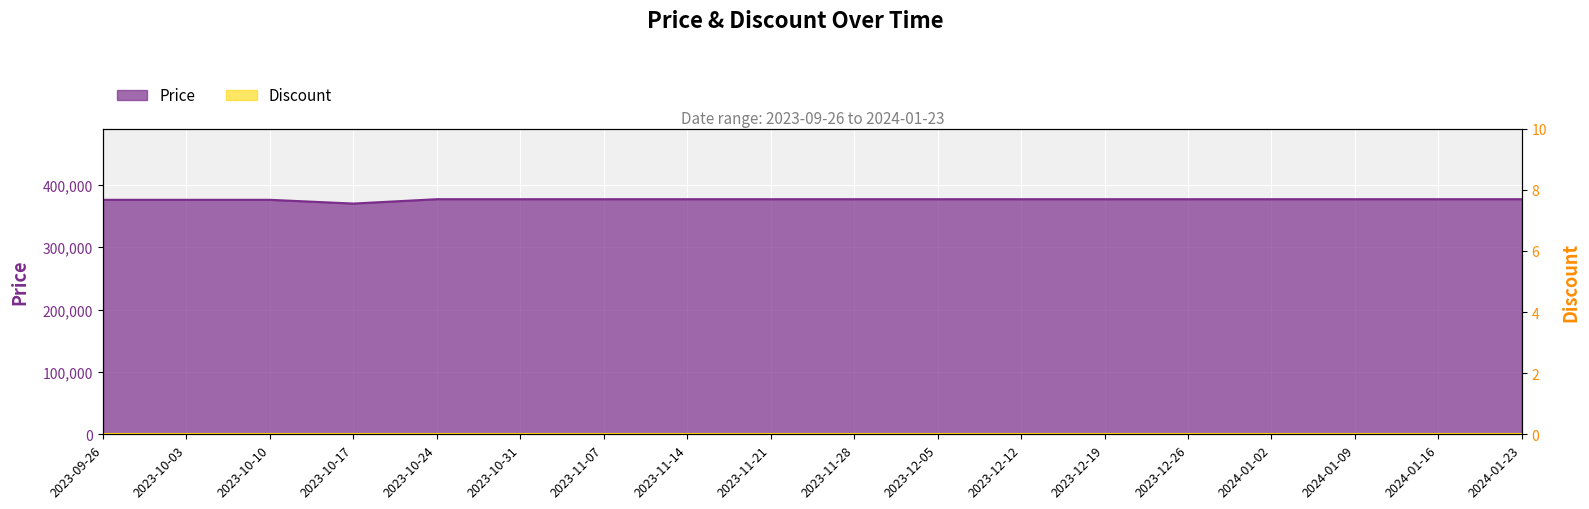

Reading left to right, what are all the values shown in this chart?

2023-09-26=376000	2023-10-03=376000	2023-10-10=376000	2023-10-17=370000	2023-10-24=377000	2023-10-31=377000	2023-11-07=377000	2023-11-14=377000	2023-11-21=377000	2023-11-28=377000	2023-12-05=377000	2023-12-12=377000	2023-12-19=377000	2023-12-26=377000	2024-01-02=377000	2024-01-09=377000	2024-01-16=377000	2024-01-23=377000